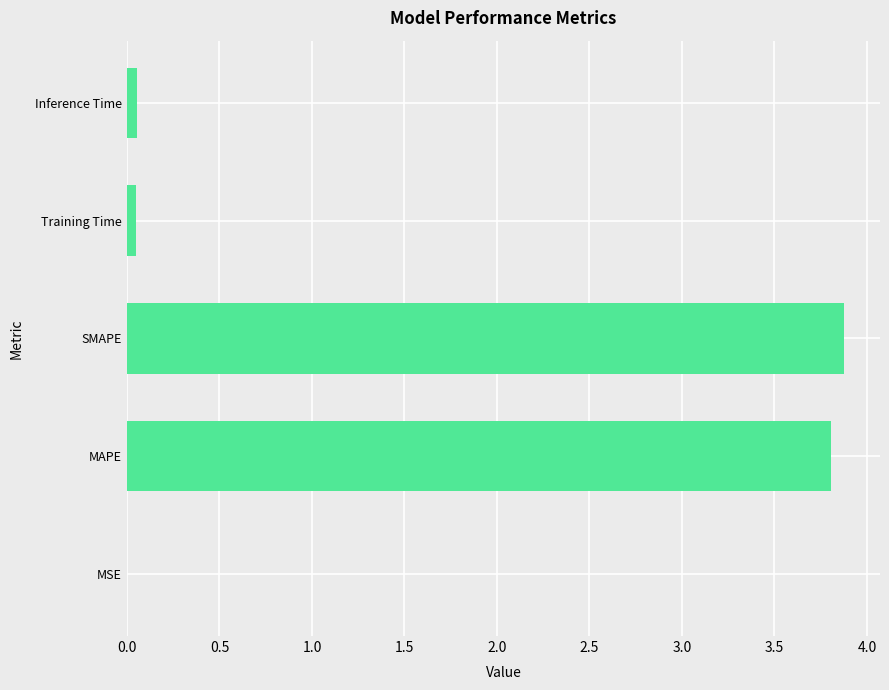

Read the value at SMAPE.

3.9